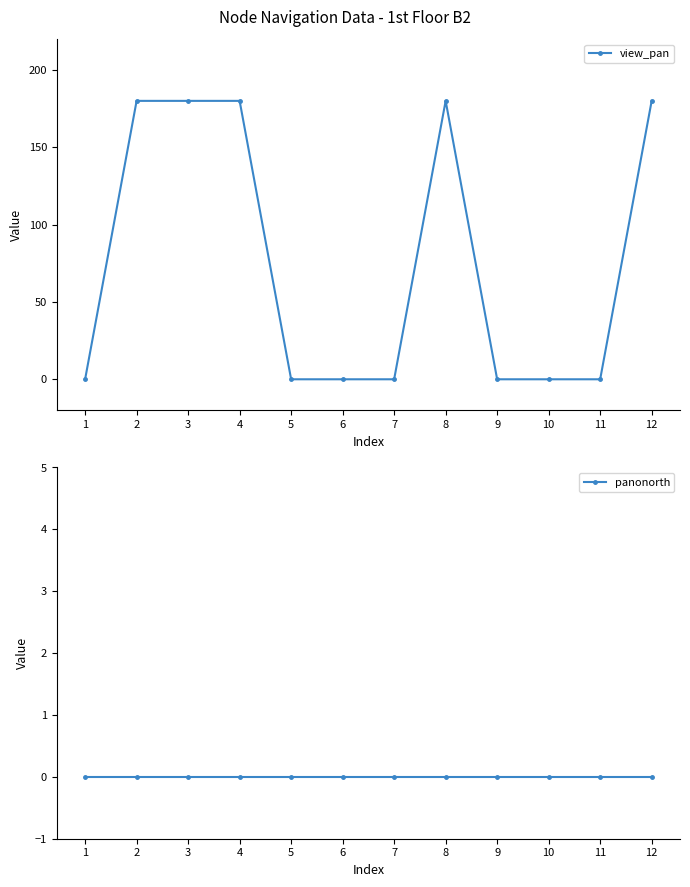

Rank the categories by view_pan value from highest to lowest.

2, 3, 4, 8, 12, 1, 5, 6, 7, 9, 10, 11